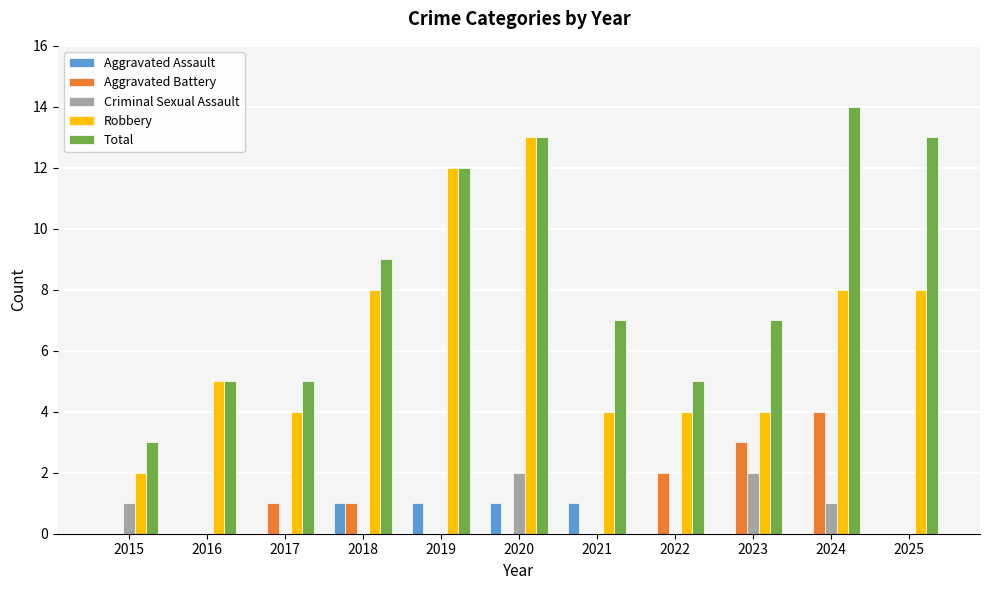

Count the number of categories in the chart.

11